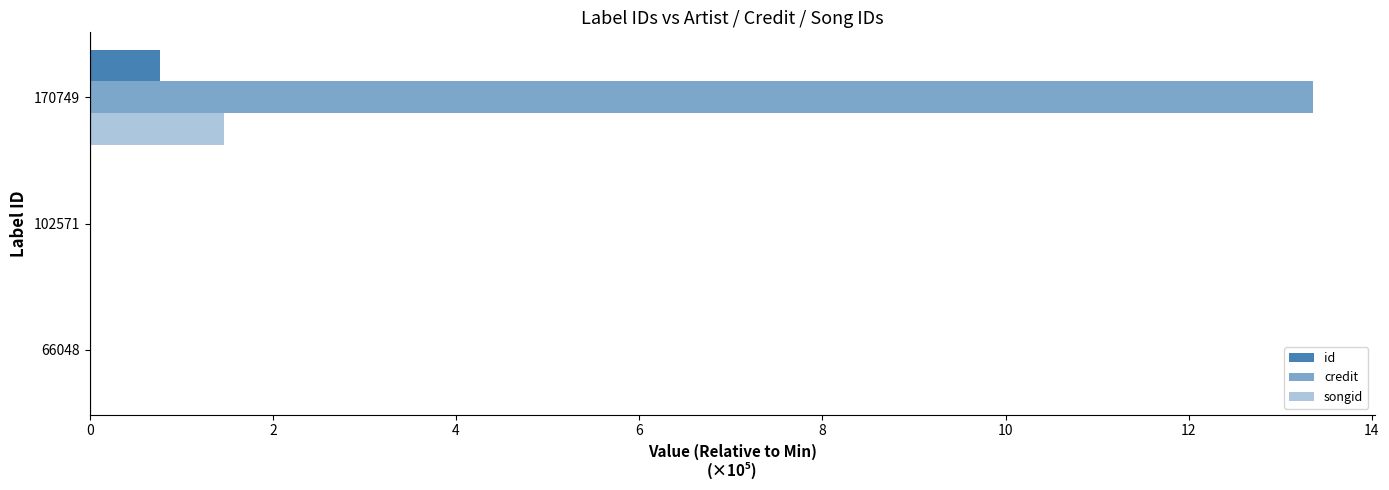

List the series in order of their peak value, lowest first.

id, songid, credit